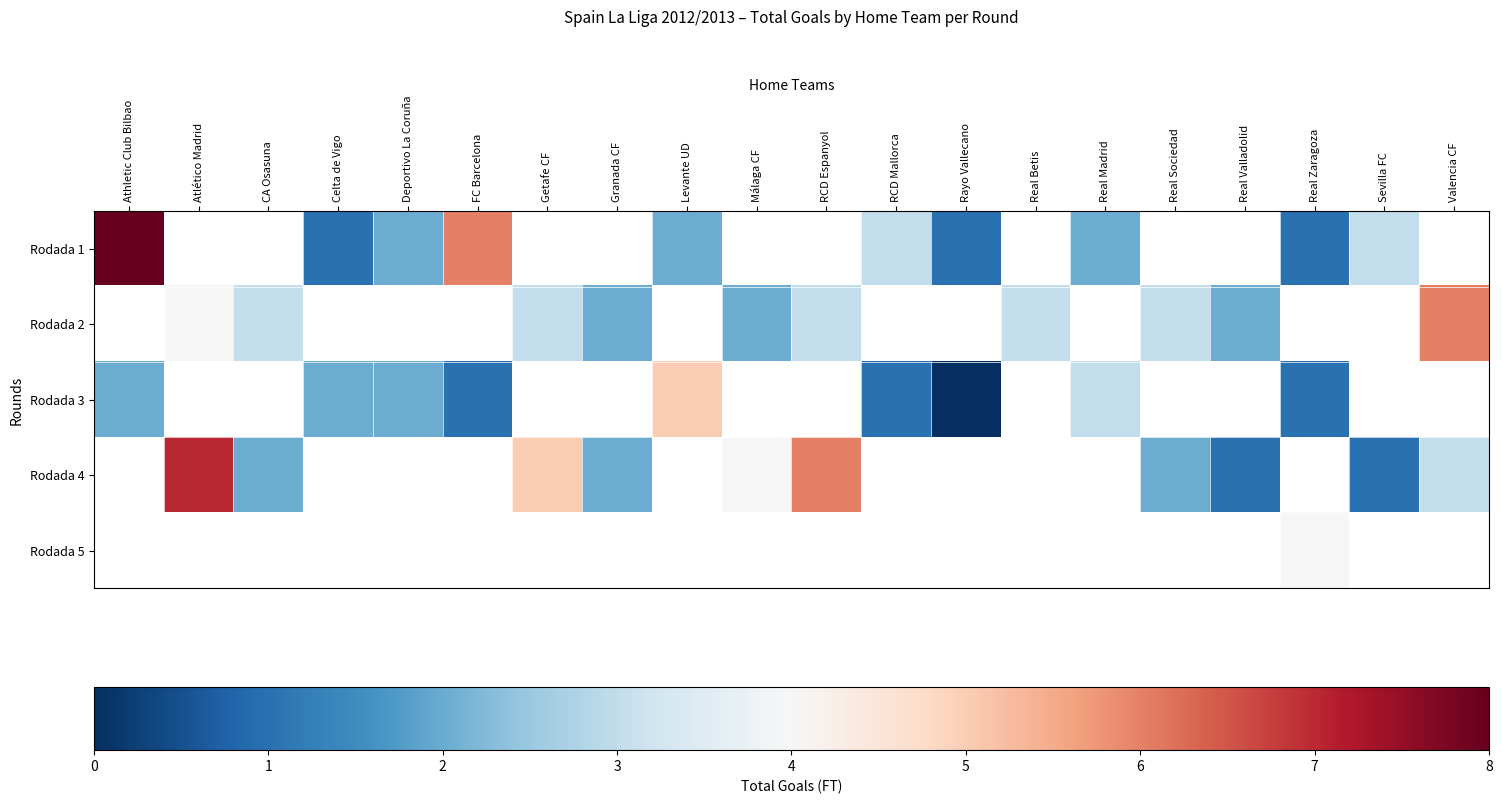

Which series has the largest range (max minus min)?

Rodada 1